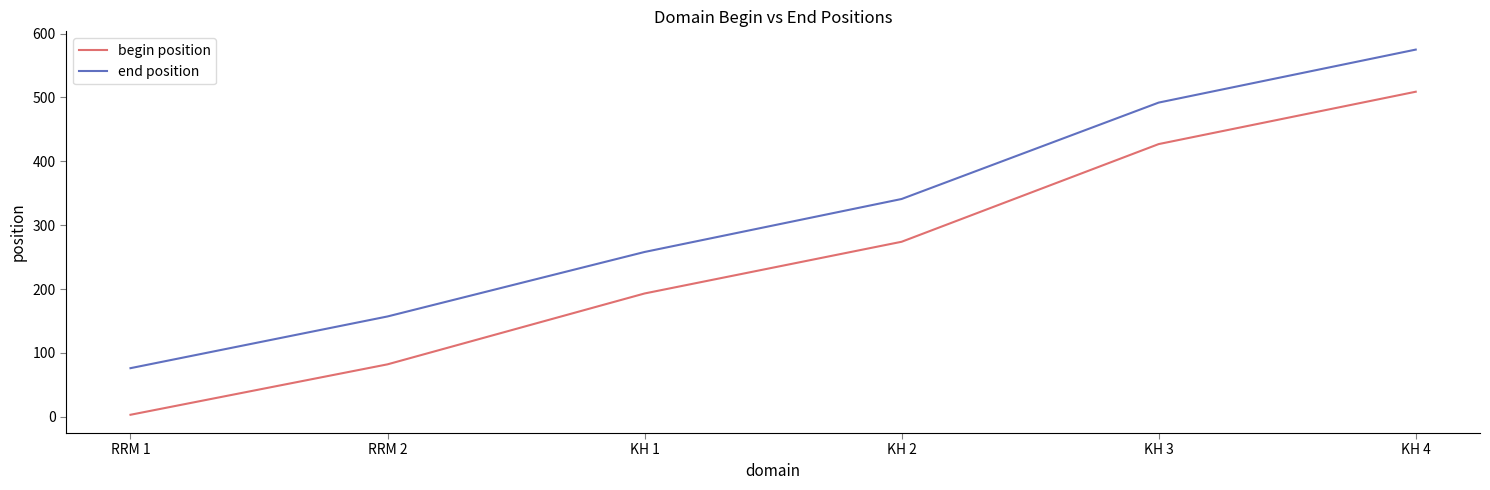

What is the difference between the maximum and minimum values in the begin position series?

506